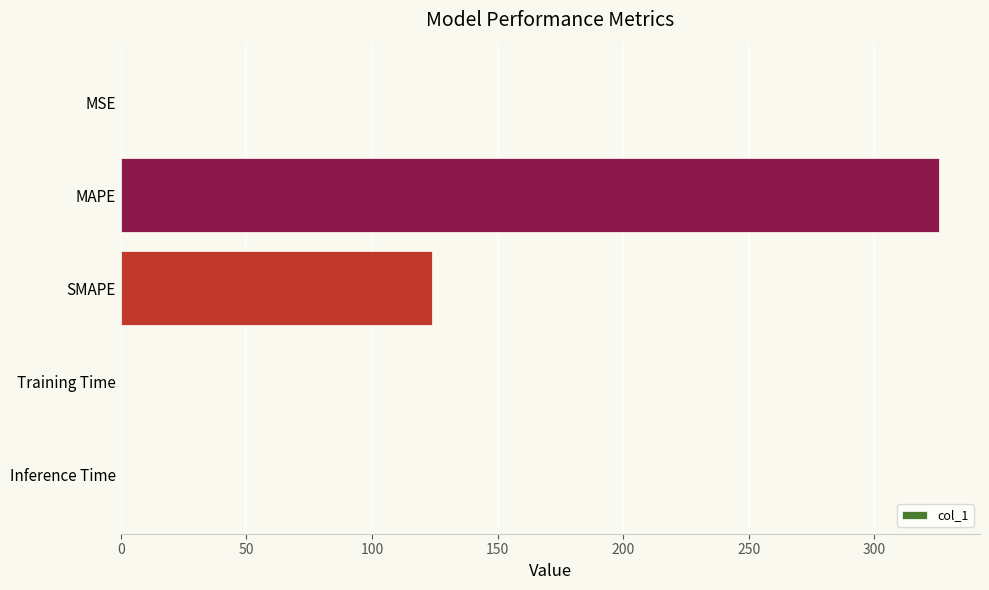

At which category does the chart reach its peak across all series?

MAPE